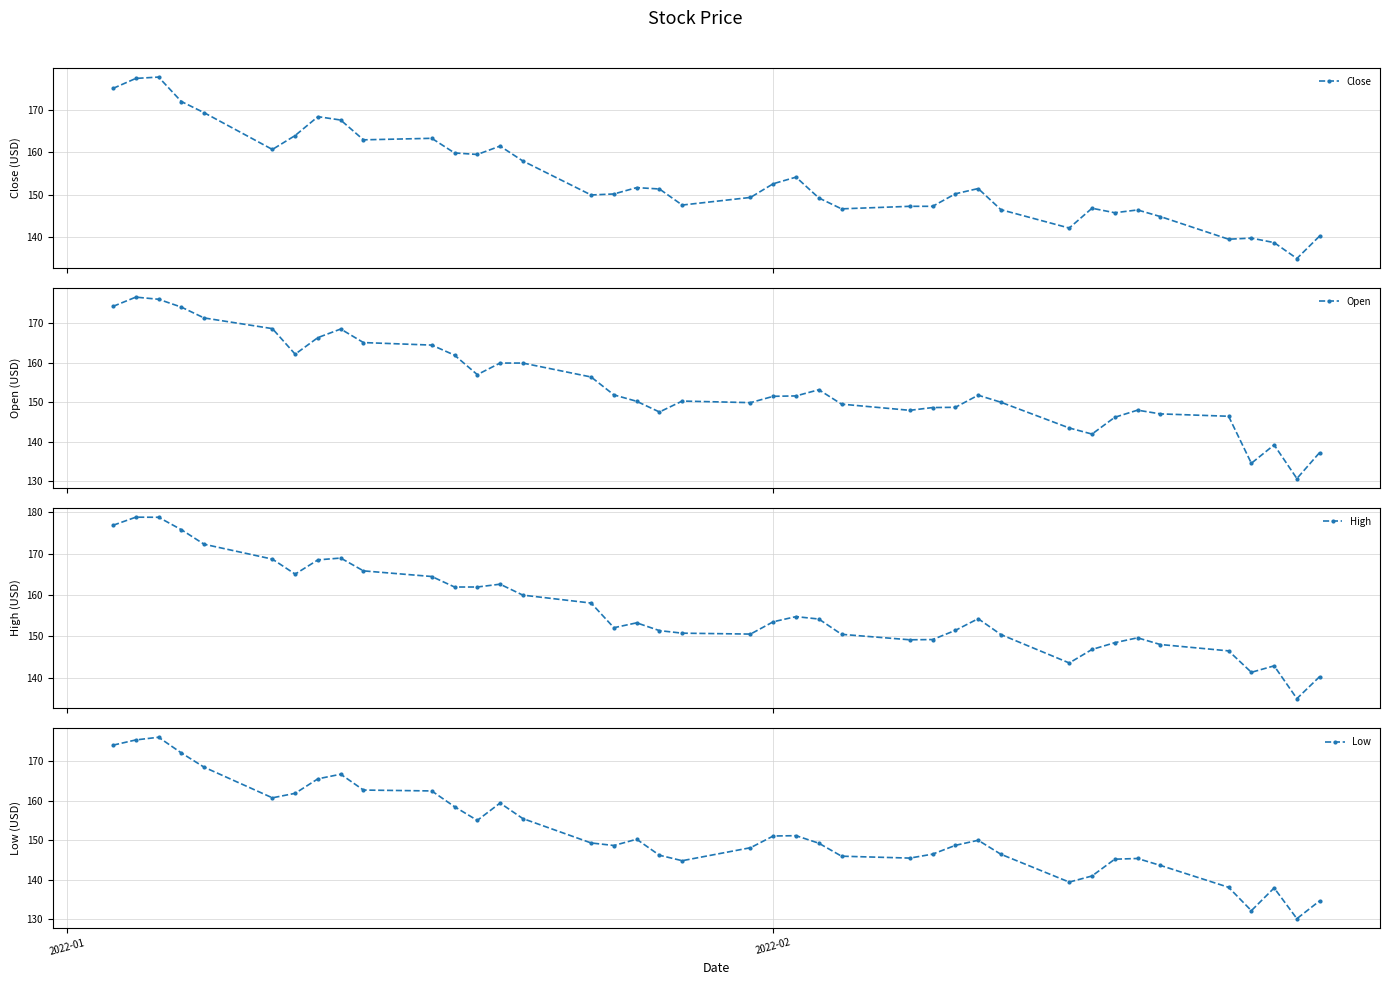

What is the value of the Close point at the 19th from the left?

151.4